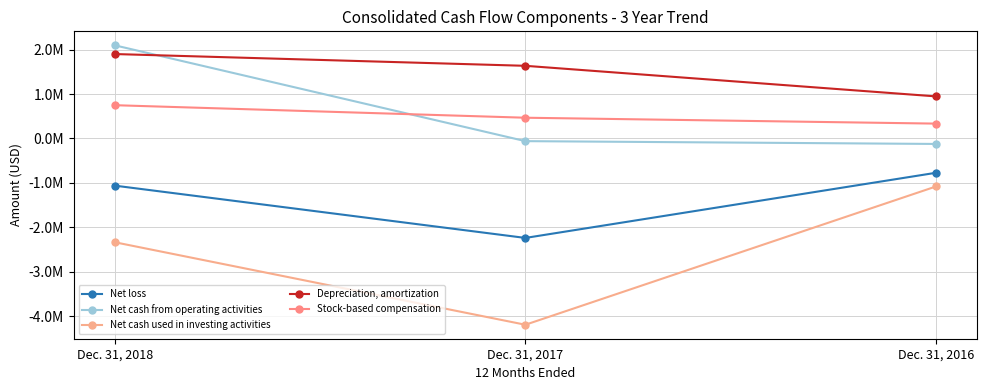

Does the chart have visible grid lines?

Yes